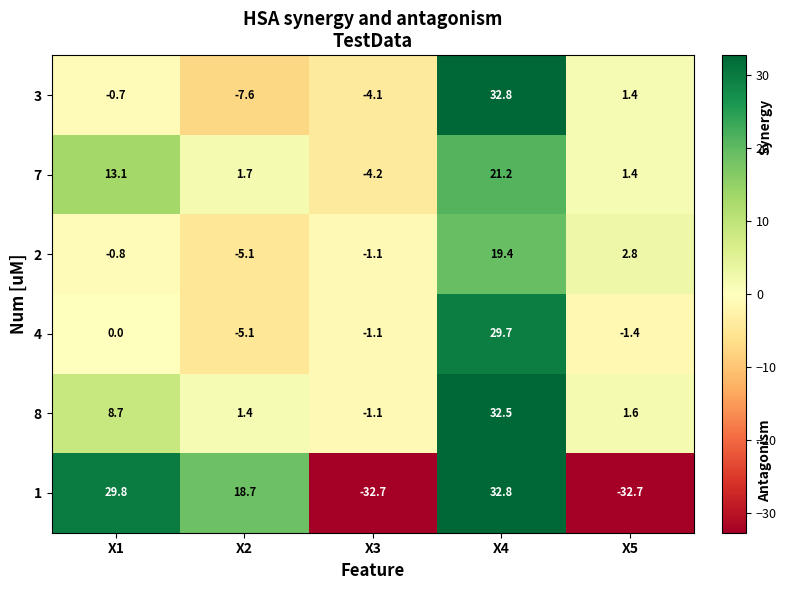

How many series are shown in this chart?

6